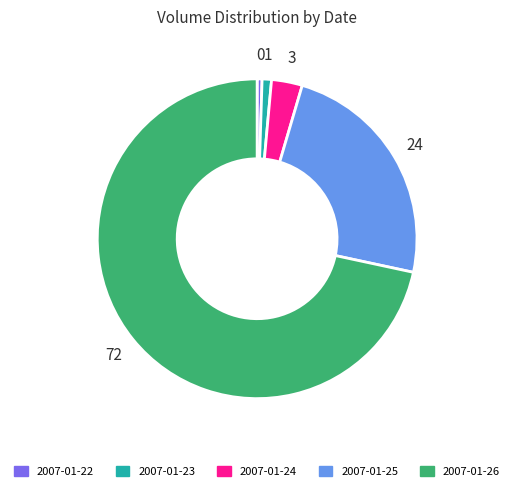

True or false: 2007-01-23 accounts for 1% of the total.

True